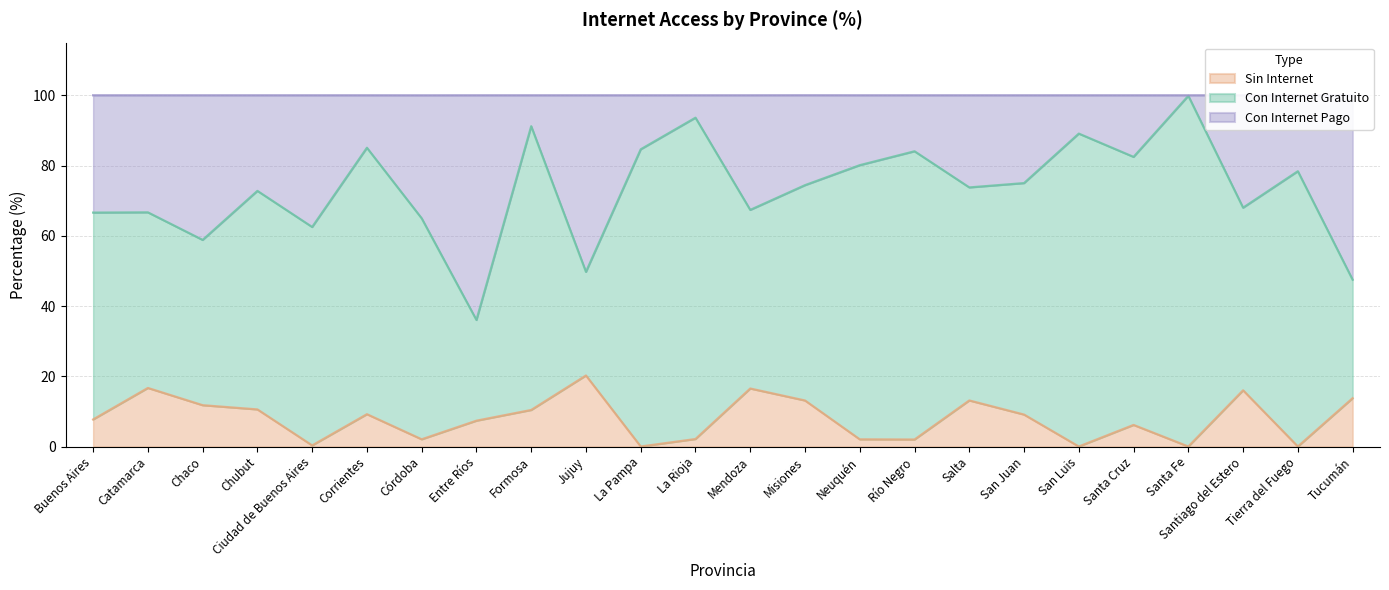

At how many categories does at least one series exceed 72?

14